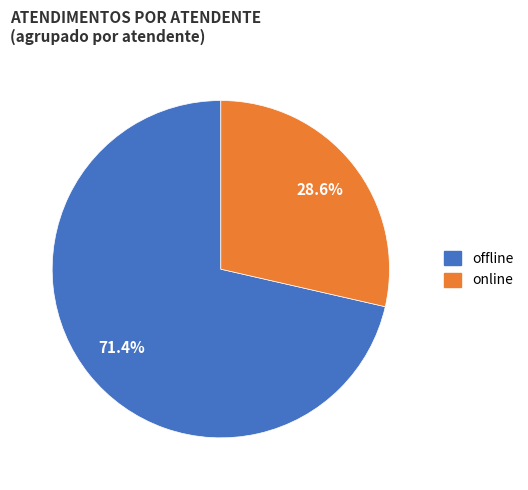

Is there any slice that represents more than half of the pie?

Yes